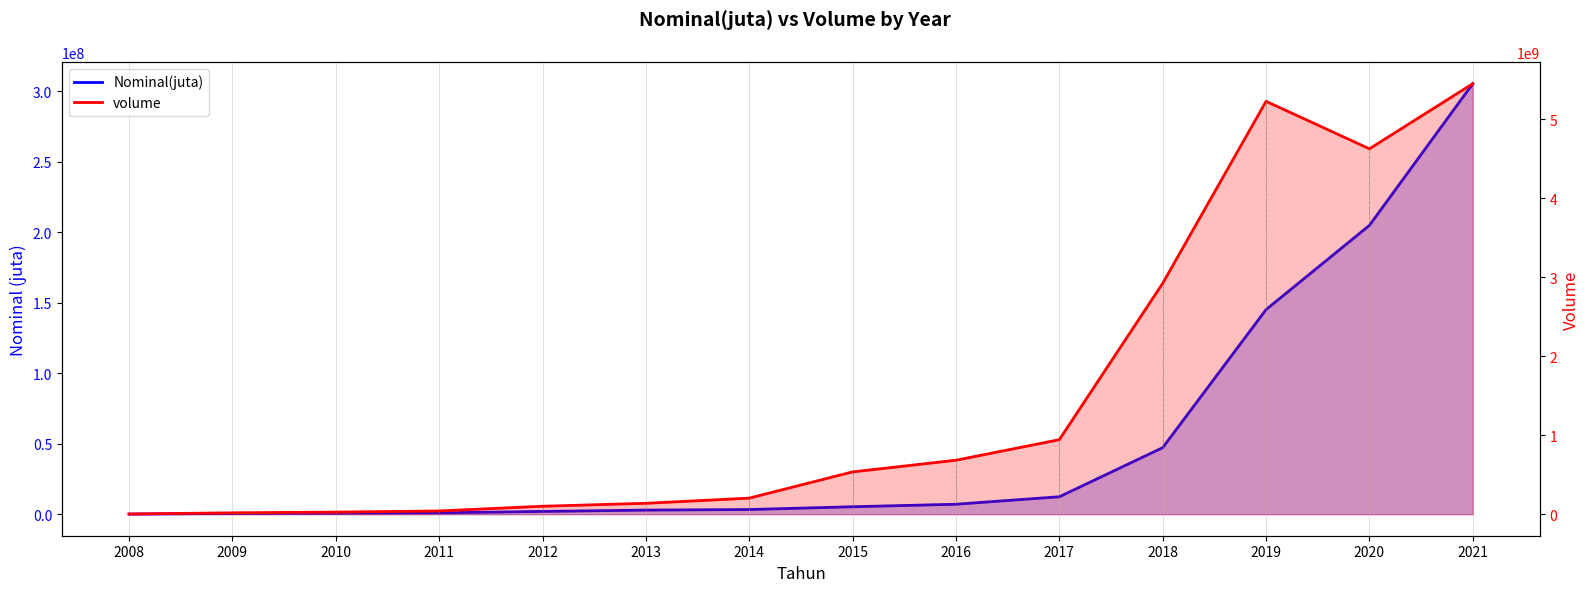

What is the minimum value for Nominal(juta)?

76675.0